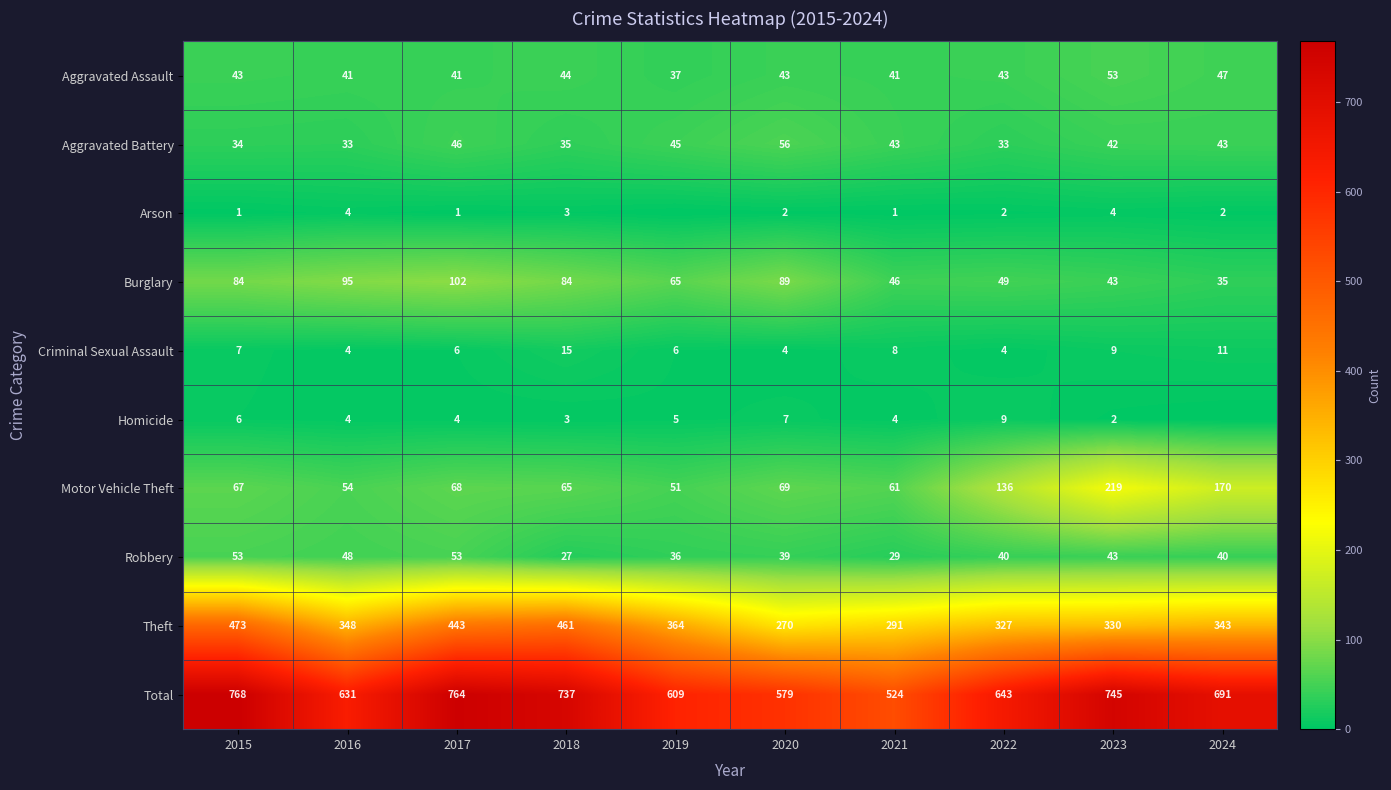

True or false: Aggravated Assault has a value of 53 at 2023.

True